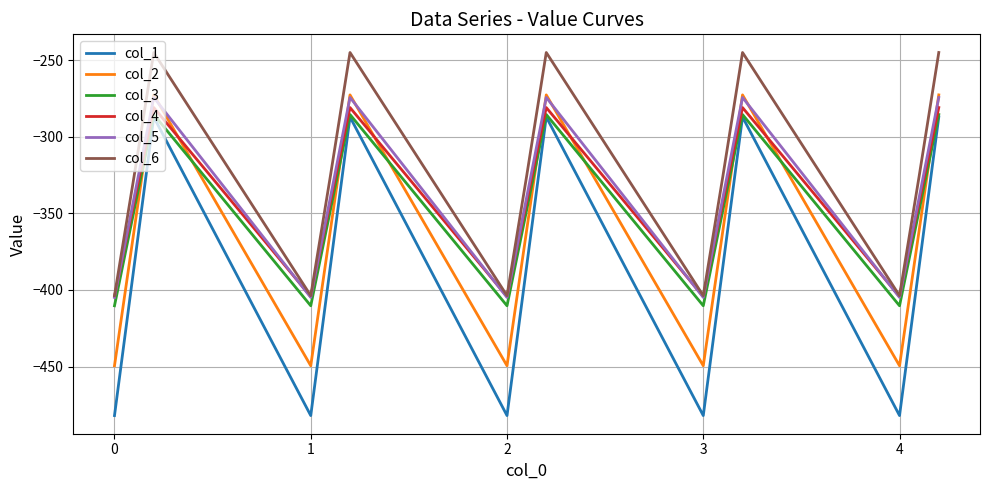

Reading left to right, what are all the values shown in this chart?

col_1: -482.0	-384.6	-287.1	-482.0	-384.6	-287.1	-482.0	-384.6	-287.1	-482.0	-384.6	-287.1	-482.0	-384.6	-287.1
col_2: -449.5	-361.1	-272.7	-449.5	-361.1	-272.7	-449.5	-361.1	-272.7	-449.5	-361.1	-272.7	-449.5	-361.1	-272.7
col_3: -410.3	-347.9	-285.5	-410.3	-347.9	-285.5	-410.3	-347.9	-285.5	-410.3	-347.9	-285.5	-410.3	-347.9	-285.5
col_4: -404.4	-342.7	-281.0	-404.4	-342.7	-281.0	-404.4	-342.7	-281.0	-404.4	-342.7	-281.0	-404.4	-342.7	-281.0
col_5: -404.9	-339.6	-274.4	-404.9	-339.6	-274.4	-404.9	-339.6	-274.4	-404.9	-339.6	-274.4	-404.9	-339.6	-274.4
col_6: -403.8	-325.7	-245.0	-403.8	-325.7	-245.0	-403.8	-325.7	-245.0	-403.8	-325.7	-245.0	-403.8	-325.7	-245.0